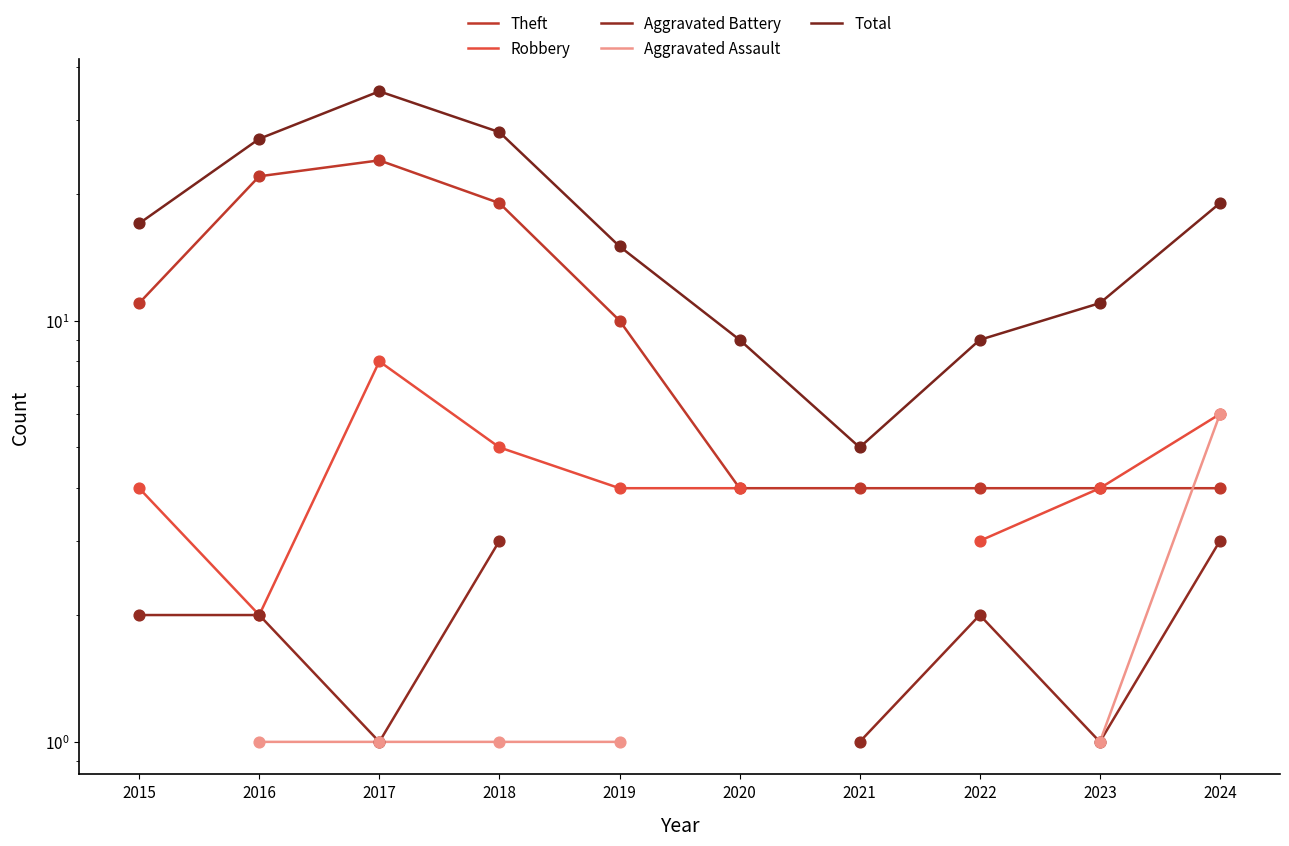

Which series reaches the maximum Y coordinate?

Total